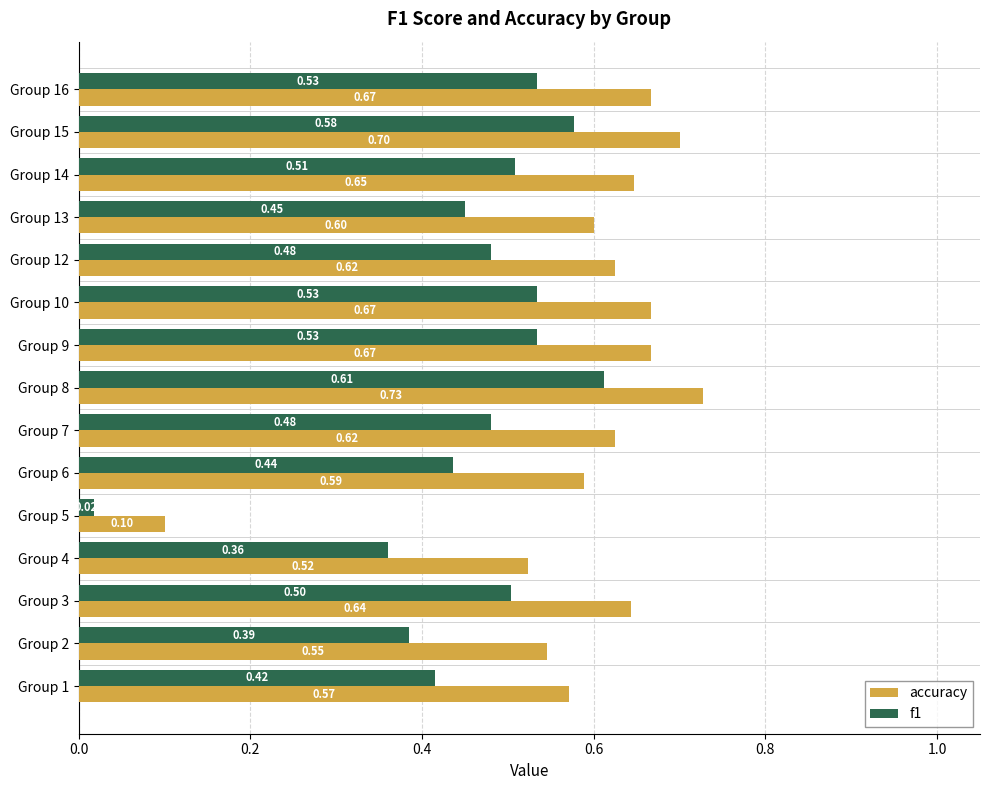

At which category is the sum across all series the highest?

Group 8